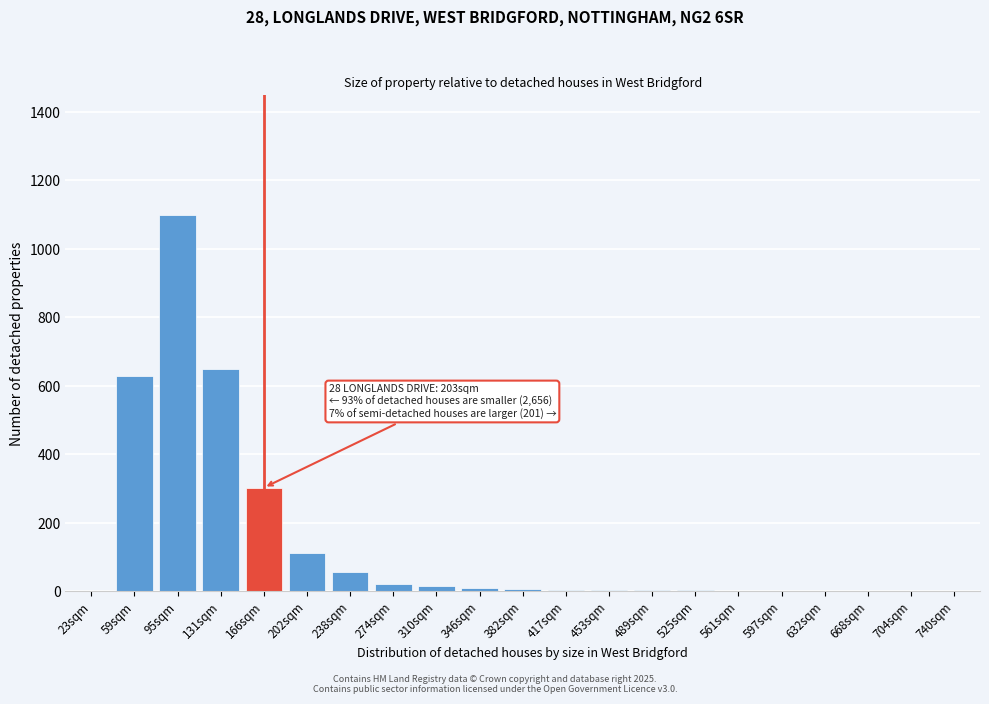

The chart shows a value of 2 at 489sqm. True or false?

True